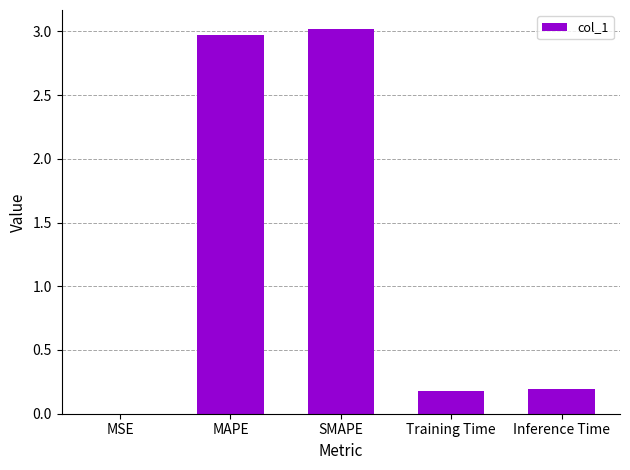

Which has a higher value, Inference Time or MAPE?

MAPE